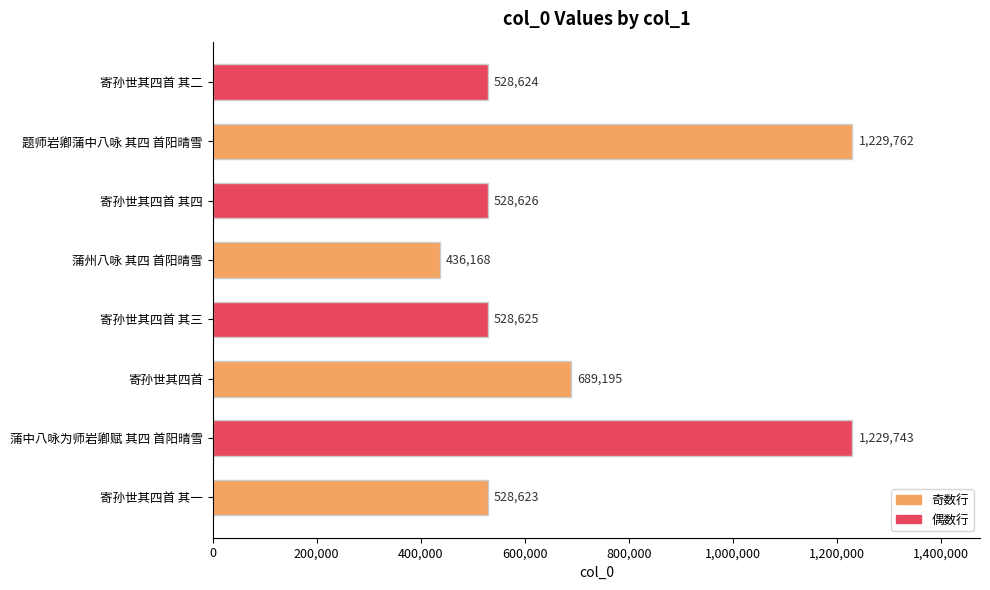

True or false: the data shows 919350 at 寄孙世其四首 其四.

False